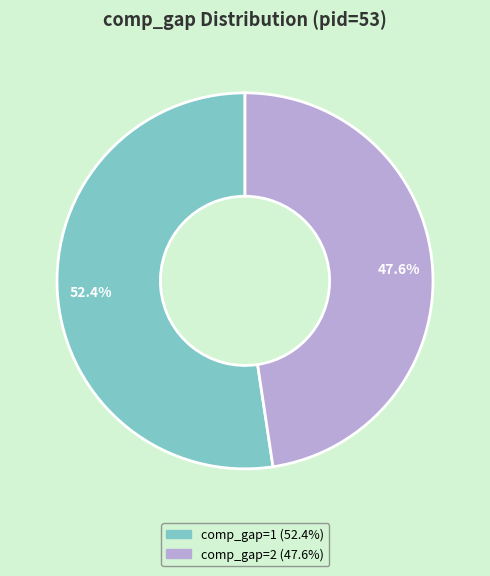

Does any single category account for the majority?

Yes